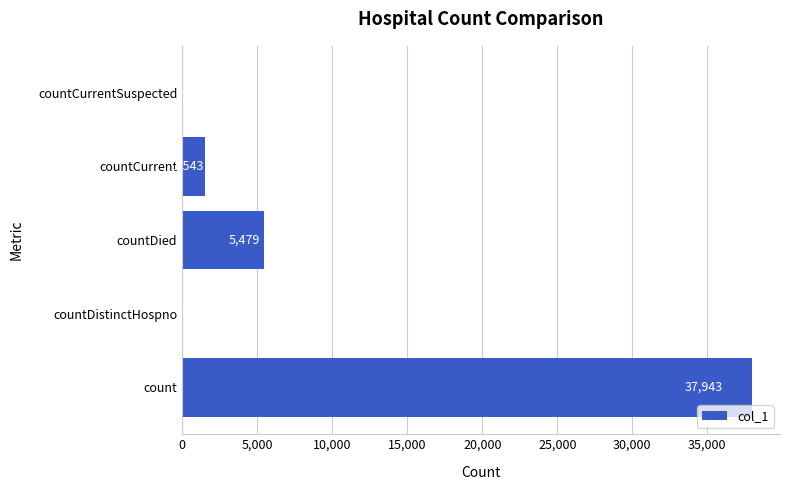

Are the bars horizontal?

Yes